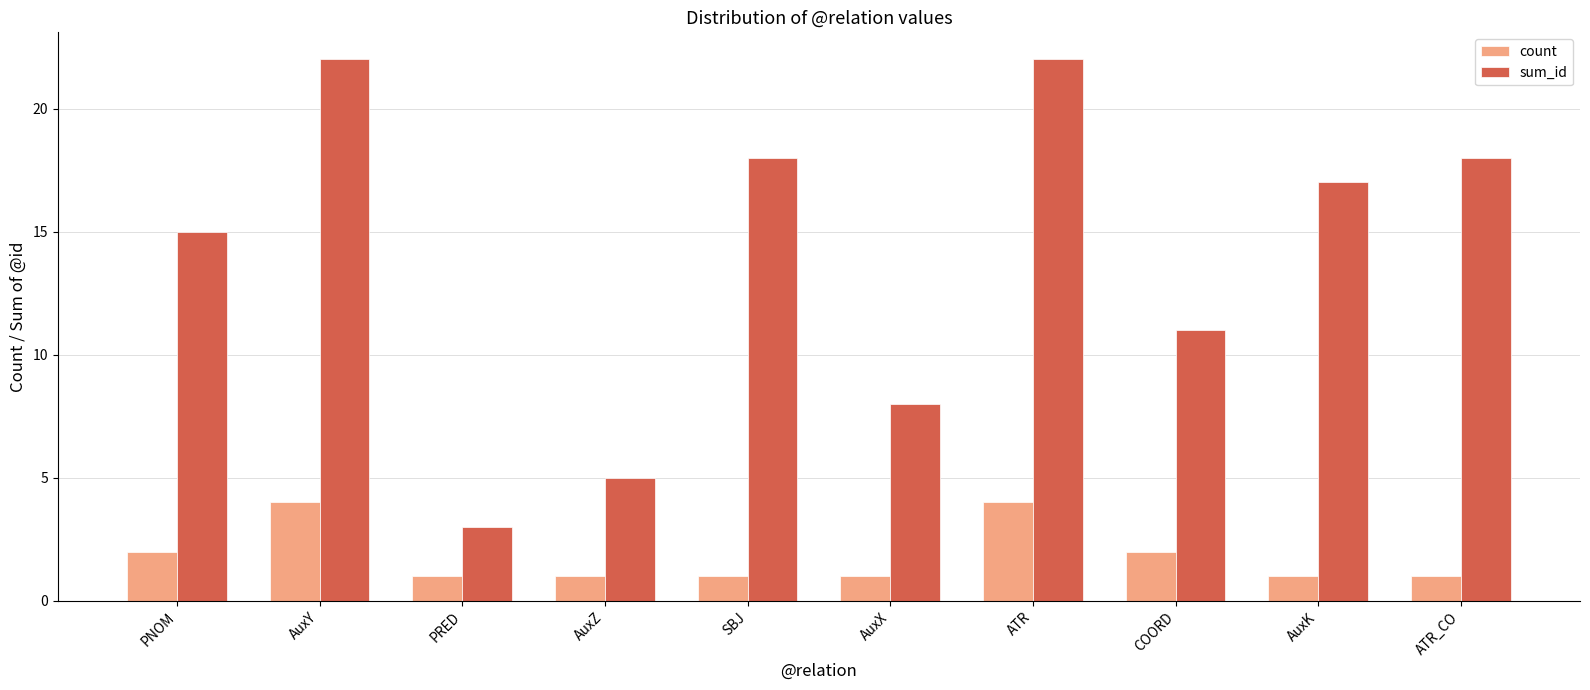

What is the value of the count bar at the 5th from the left?

1